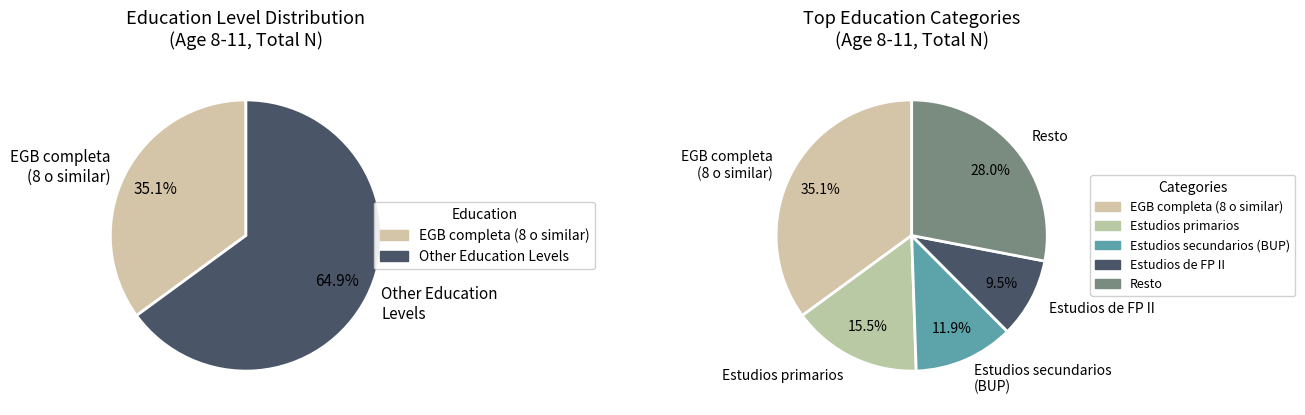

Is it true that No ha estudiado pero sabe leer is 9% of the pie?

False